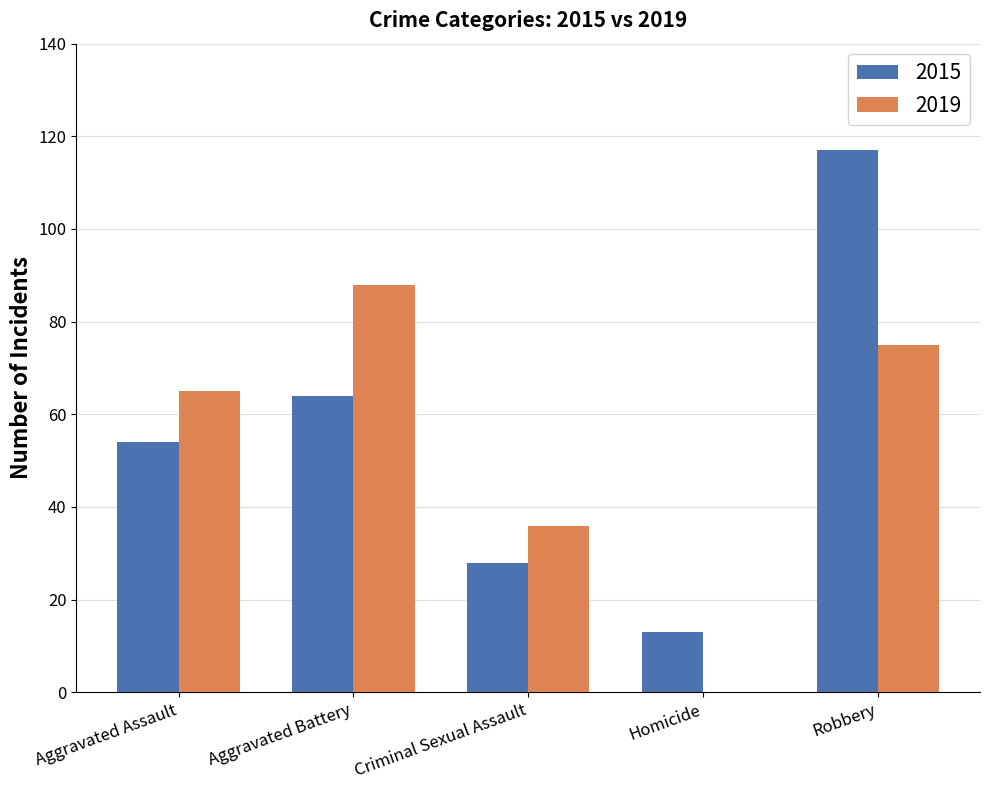

What is the maximum value shown in the chart?

117